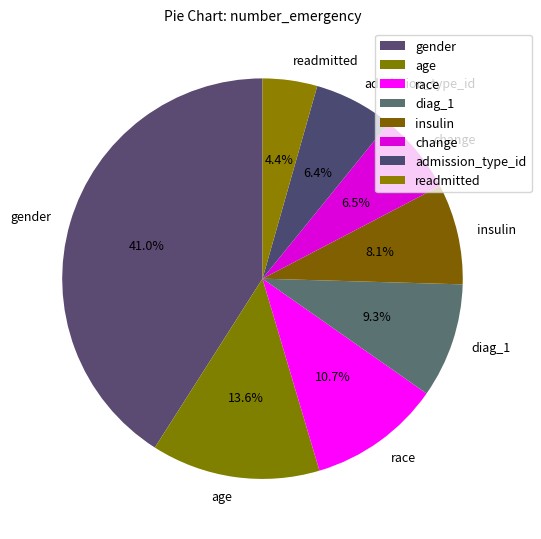

The gender slice represents 41% of the pie. True or false?

True